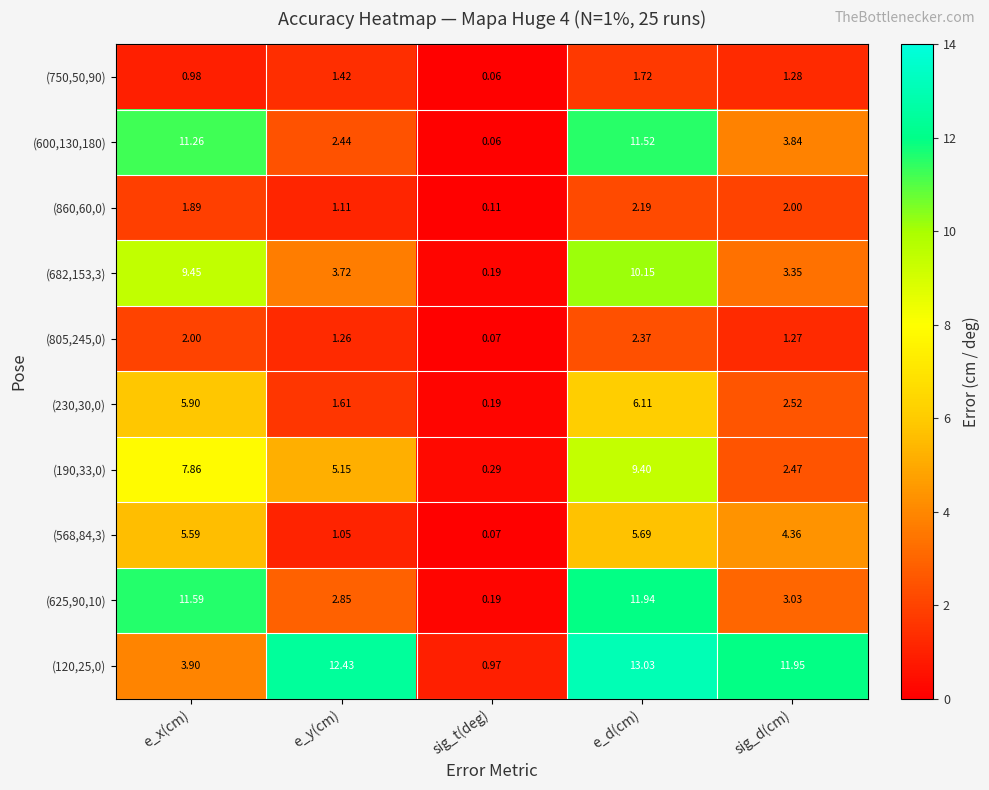

Between e_x(cm) and e_d(cm), which series saw the biggest shift?

(120,25,0)